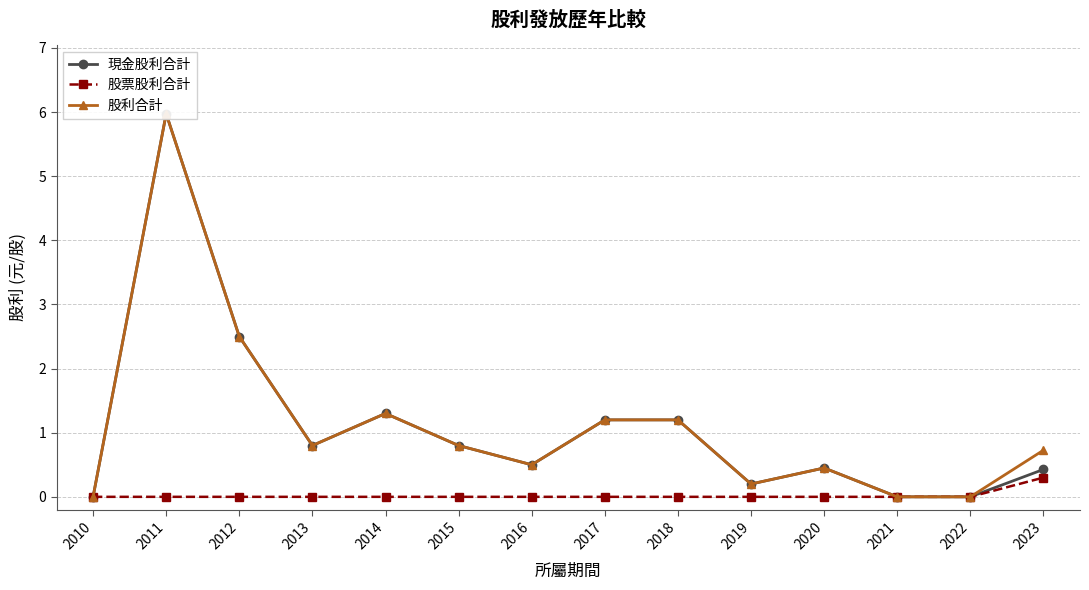

What is the difference between the highest and lowest values at 2018?

1.2